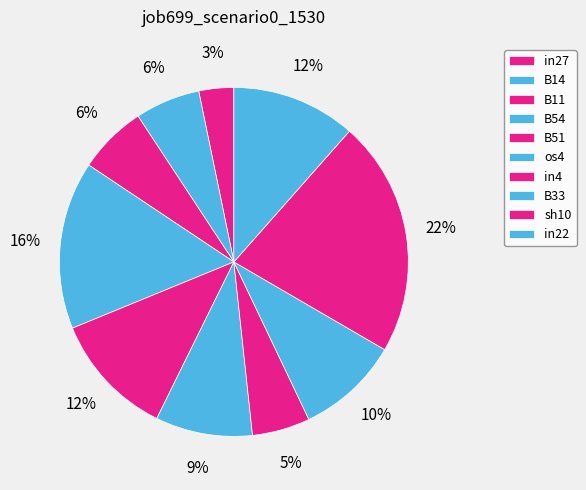

Is it true that in4 is 14% of the pie?

False